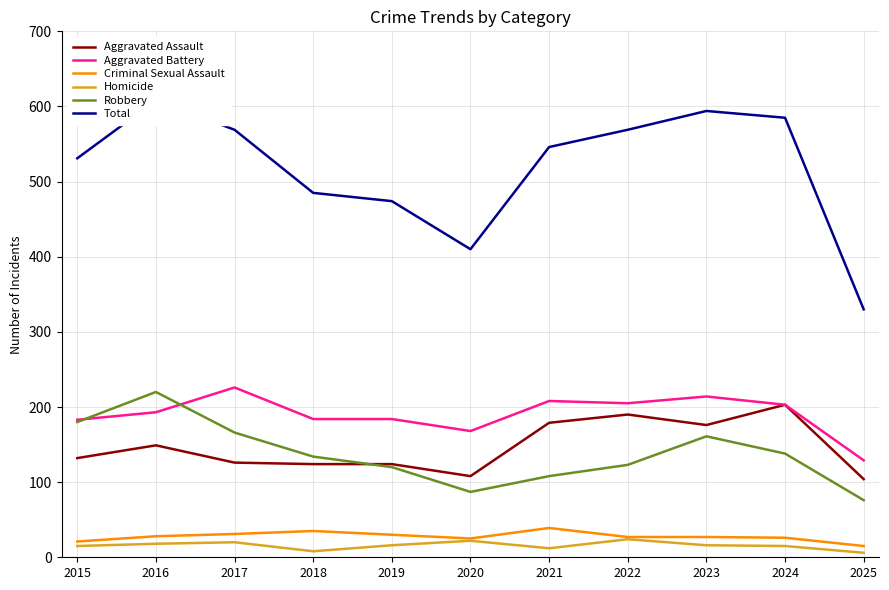

How many lines are shown in the chart?

6